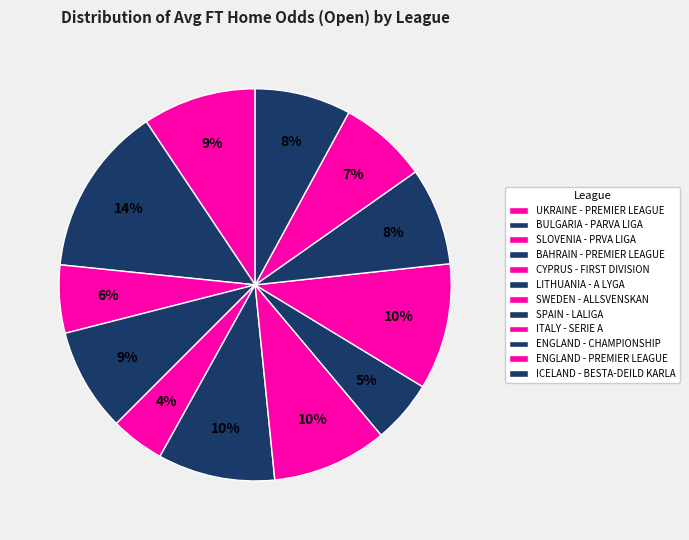

How many segments does this pie chart have?

12